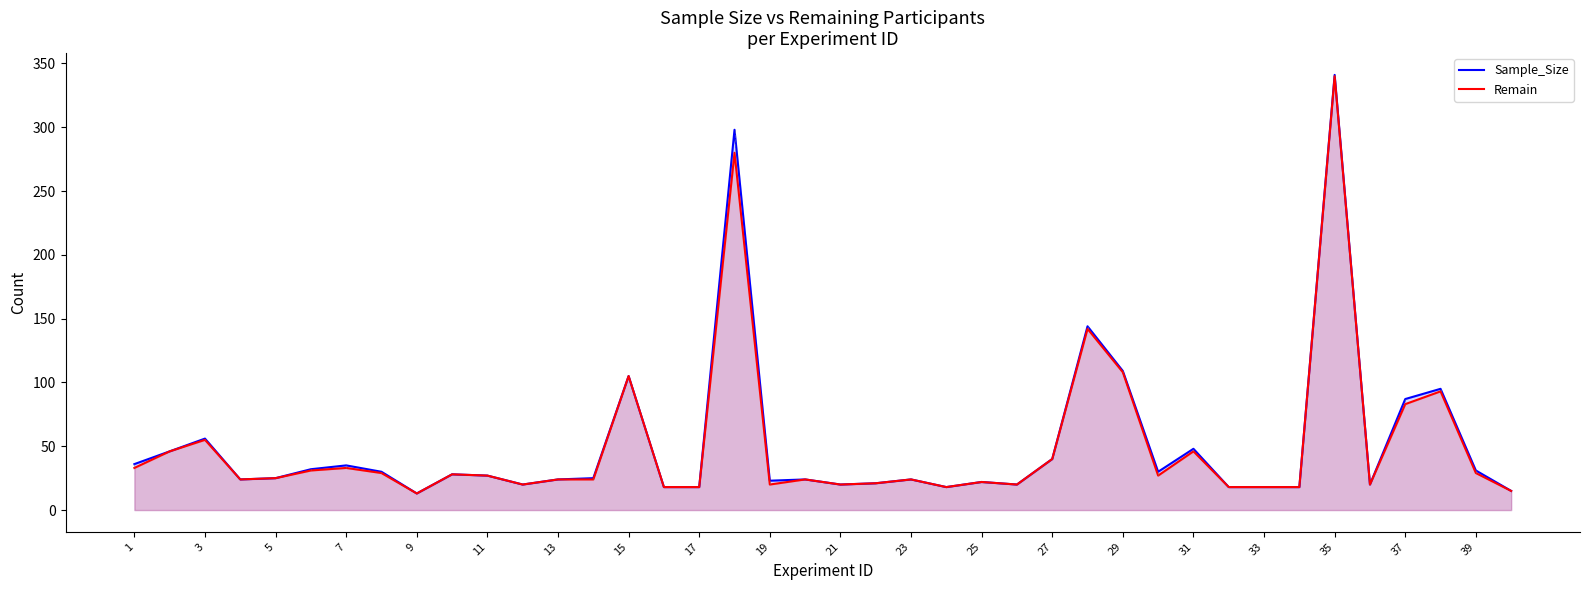

What is the total value across all series at 25?

44